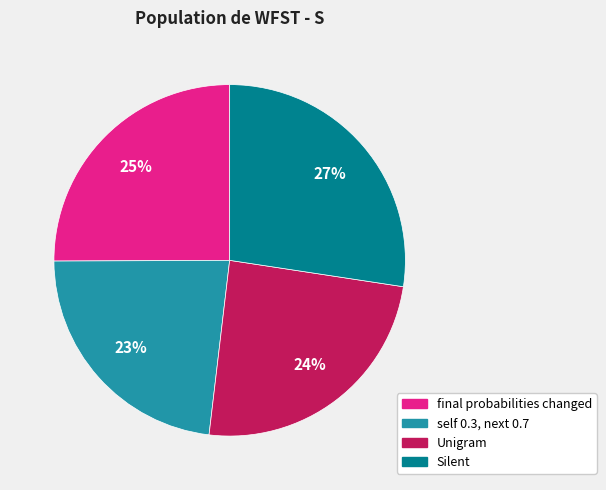

To the nearest percent, what is the difference between the Silent and self 0.3, next 0.7 slice percentages?

4%